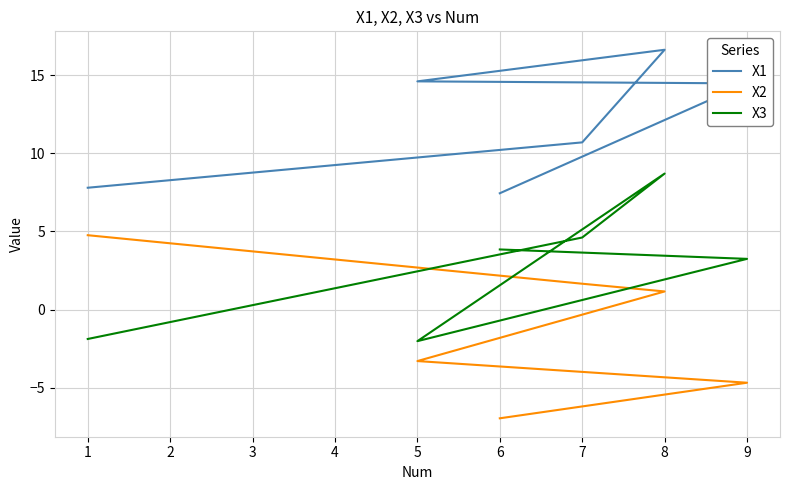

Reading left to right, extract all data points from this chart.

X1: 0=7.8	1=10.7	2=16.6	3=14.6	4=14.5	5=7.4
X2: 0=4.8	1=1.7	2=1.2	3=-3.3	4=-4.7	5=-7.0
X3: 0=-1.9	1=4.6	2=8.7	3=-2.0	4=3.2	5=3.8